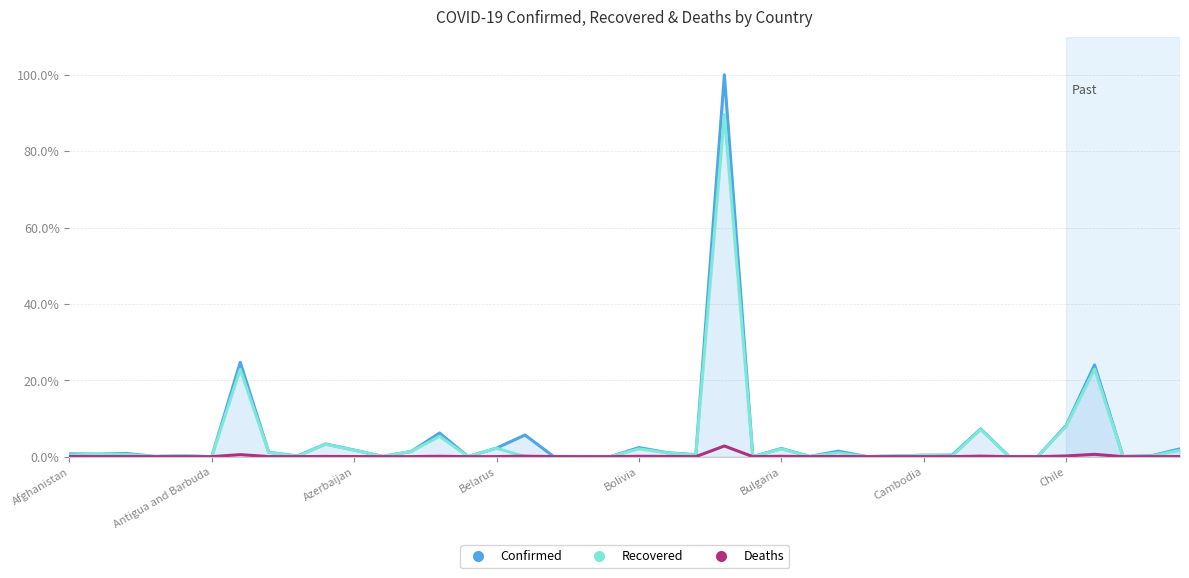

How many lines are shown in the chart?

3